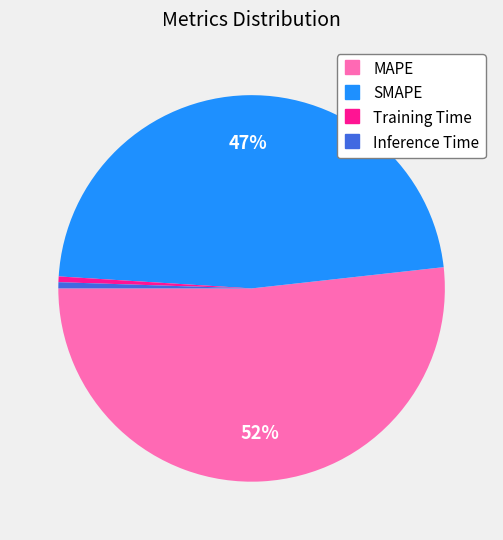

Which slice represents more than half of the pie?

MAPE